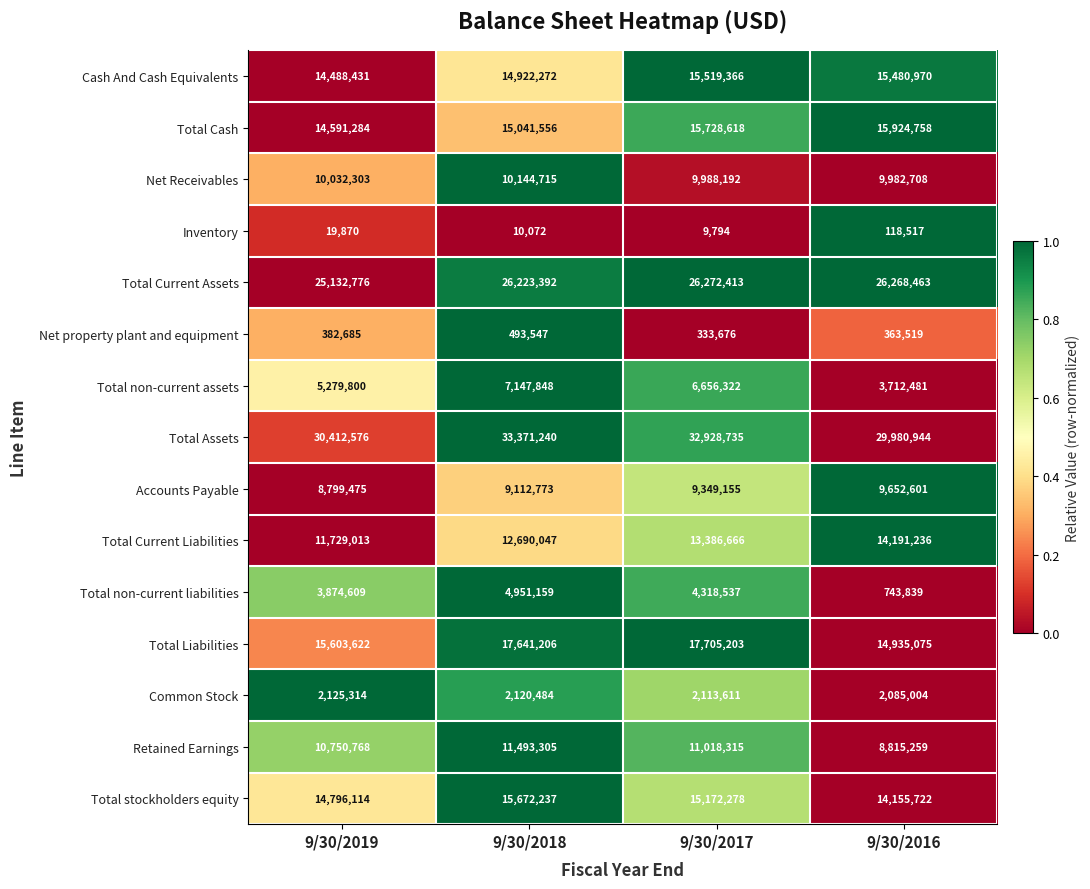

At which category does the chart reach its minimum across all series?

9/30/2017